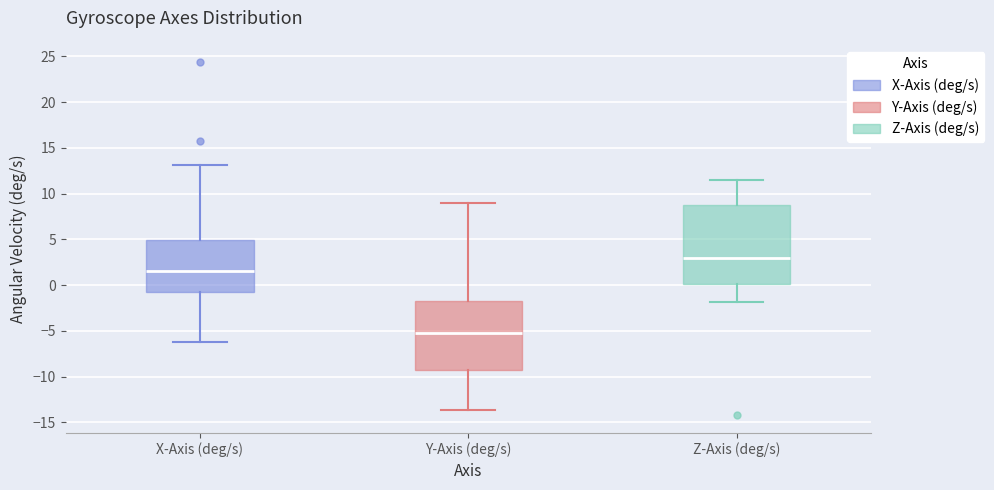

Comparing the boxes themselves (not the whiskers), which one is the tallest?

Z-Axis (deg/s)